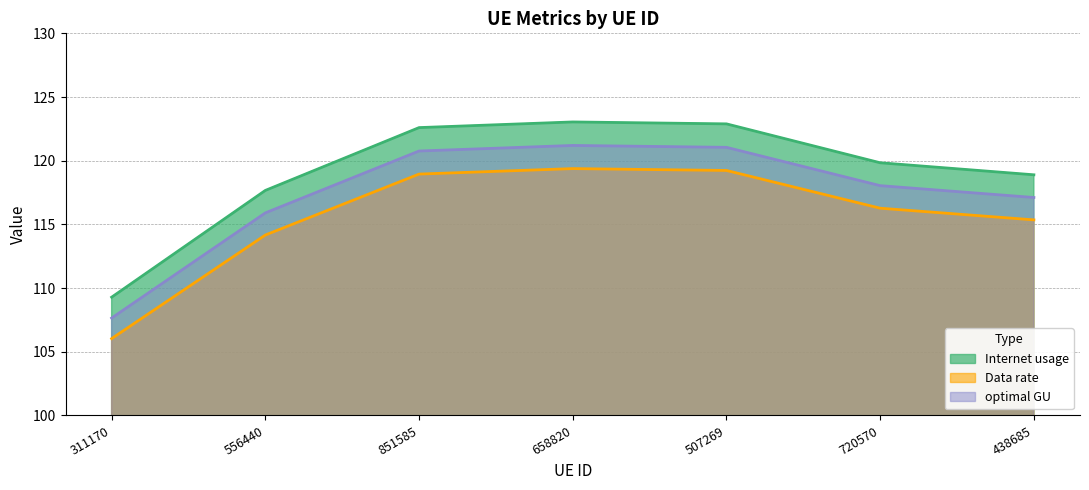

What is the difference between the maximum and second lowest values in the optimal GU series?

5.3